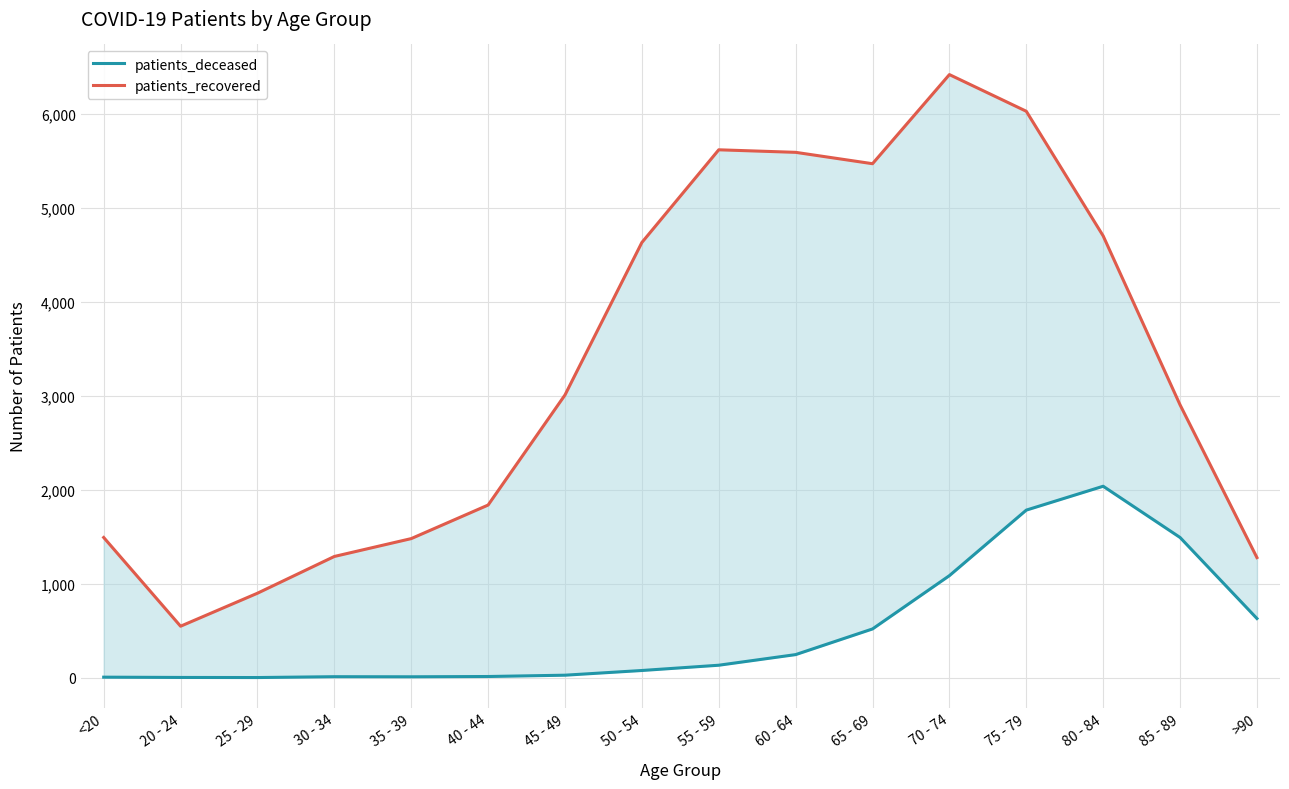

Which series has the widest spread of values?

patients_recovered